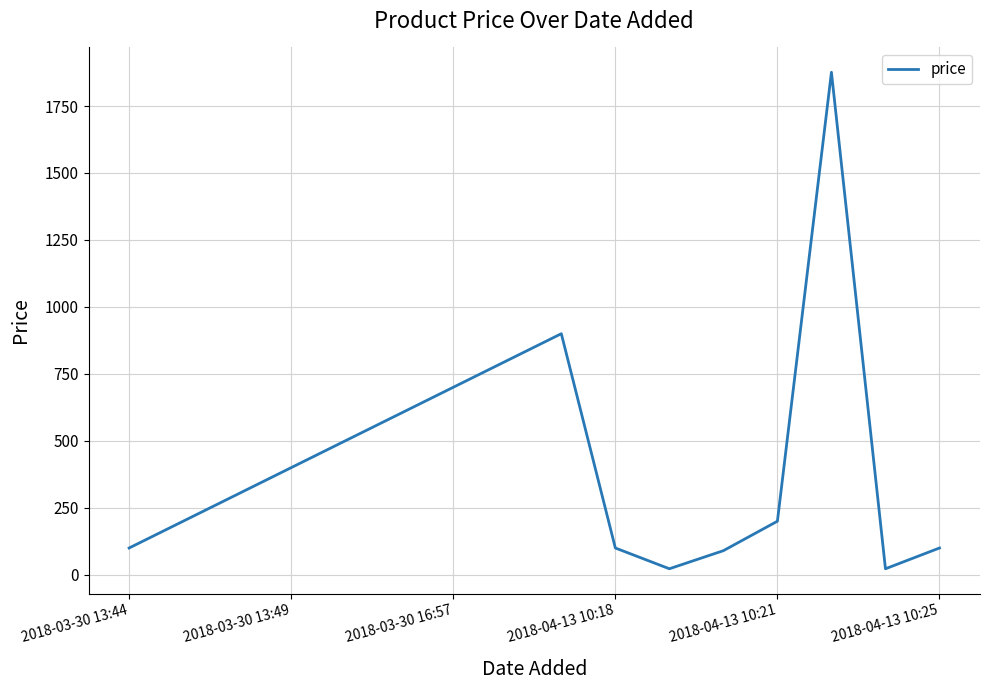

What is the maximum value shown in the chart?

1876.0